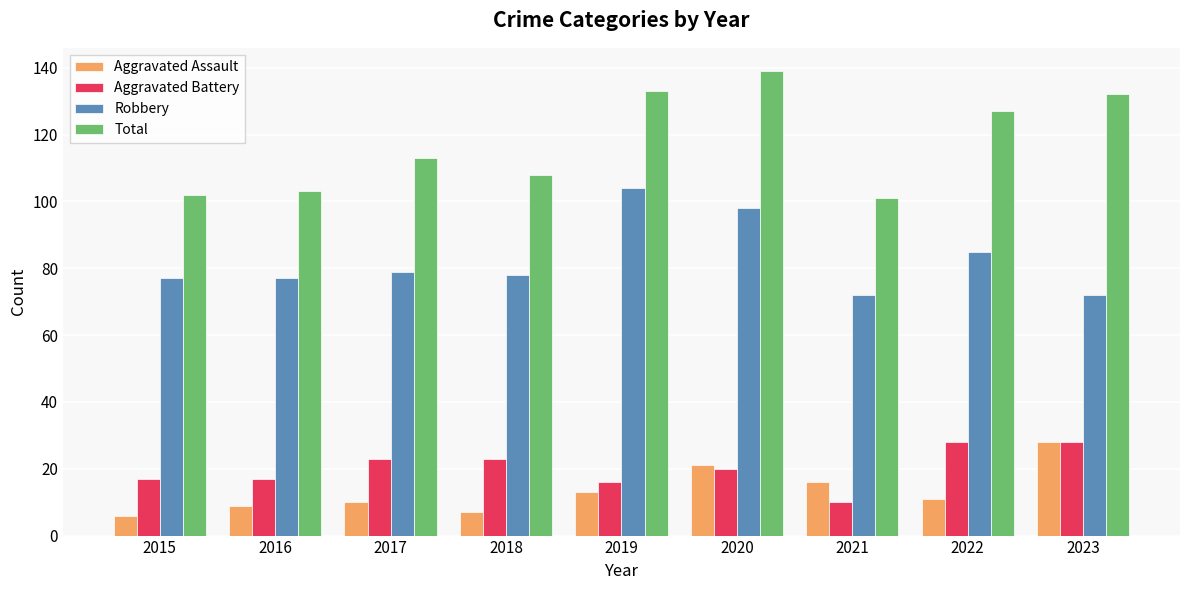

How many distinct data groups are displayed?

4